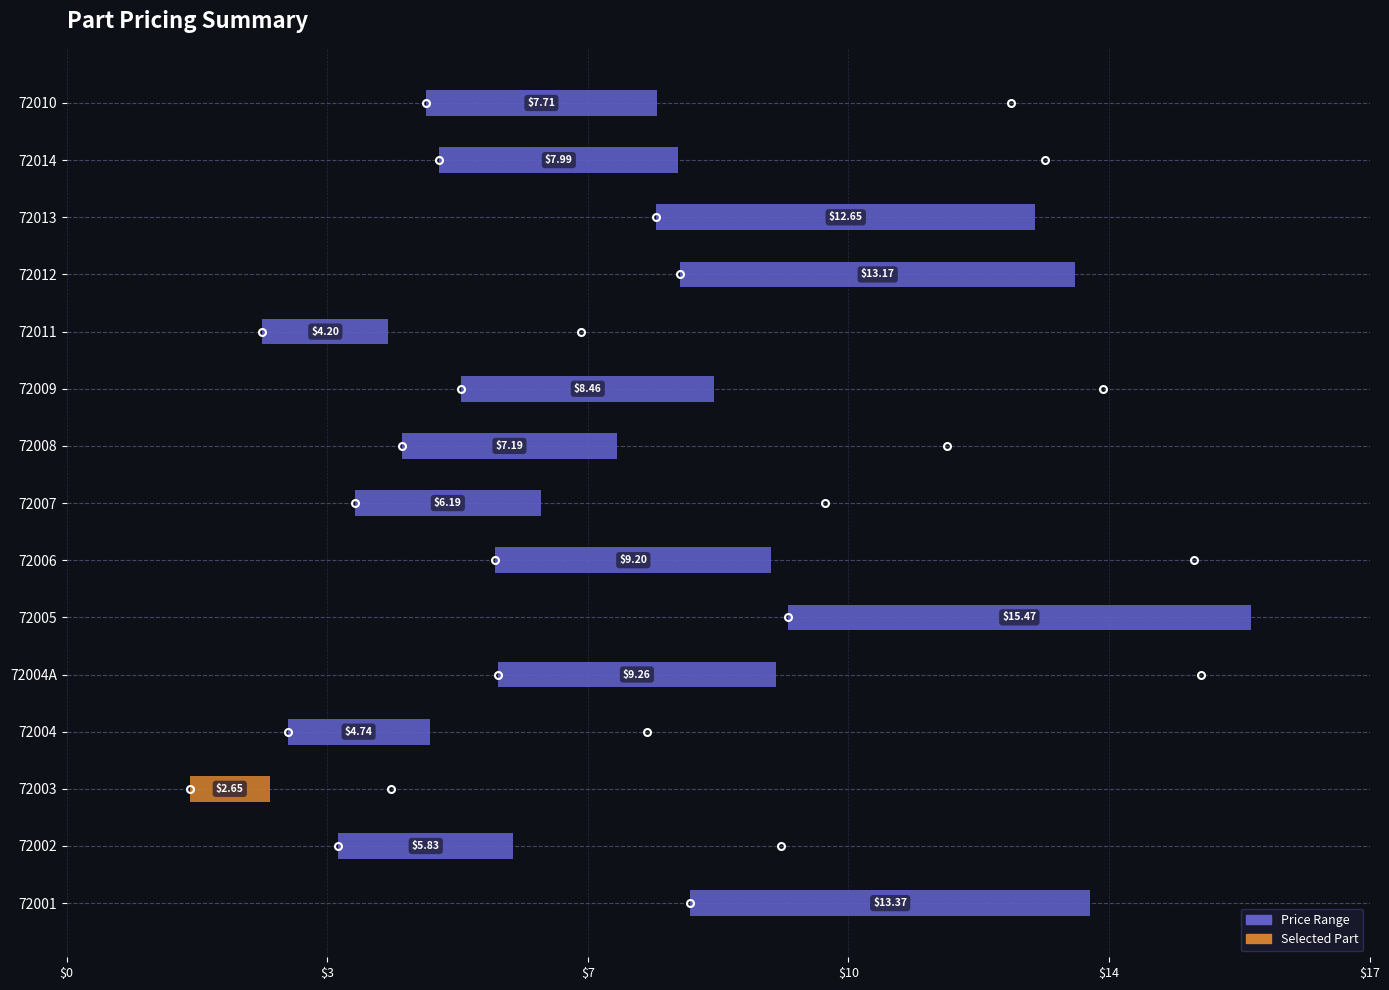

What is the sum of all Price values?

128.1